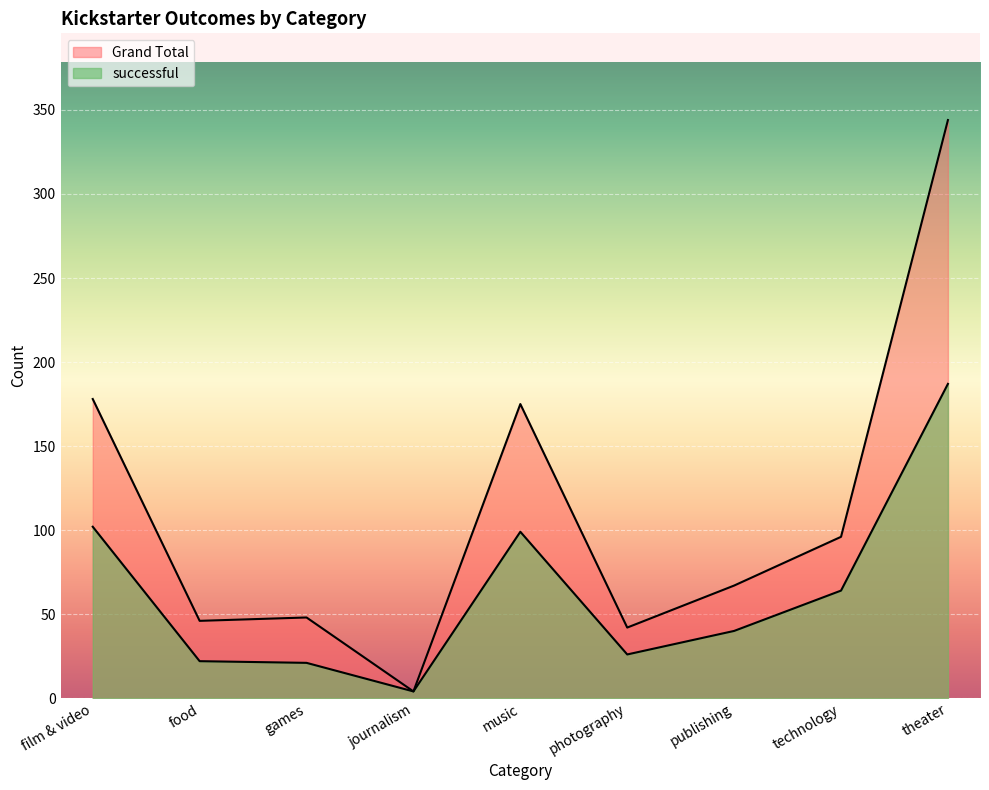

What position from the left is technology?

8